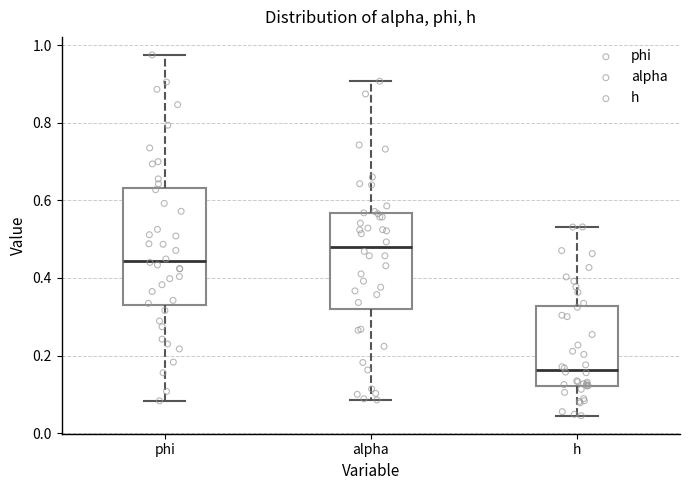

Reading left to right, read every box against the y-axis: the position of its median line, the range the box covers, and the ends of its whiskers. The values are not printed on the chart, so give them approximately, as read against the axis.

phi: median 0.44, box 0.34 to 0.64, whiskers 0.08 to 0.98
alpha: median 0.48, box 0.32 to 0.56, whiskers 0.08 to 0.90
h: median 0.16, box 0.12 to 0.32, whiskers 0.04 to 0.54